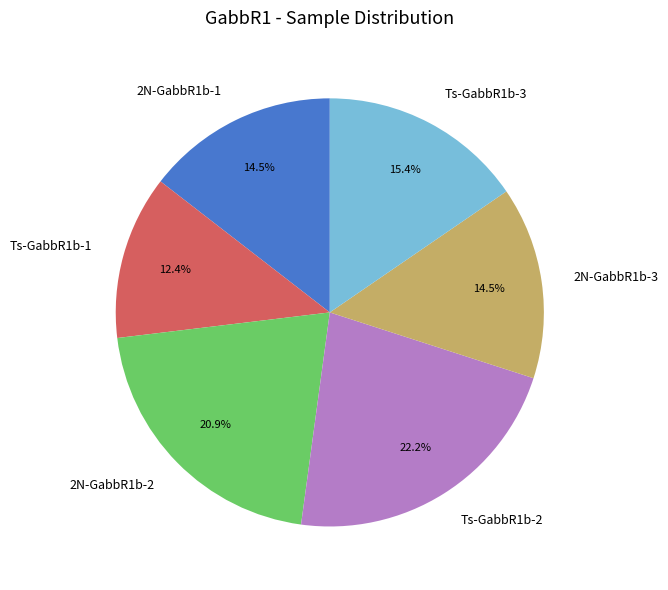

What portion of the pie excludes Ts-GabbR1b-2?

77.8%